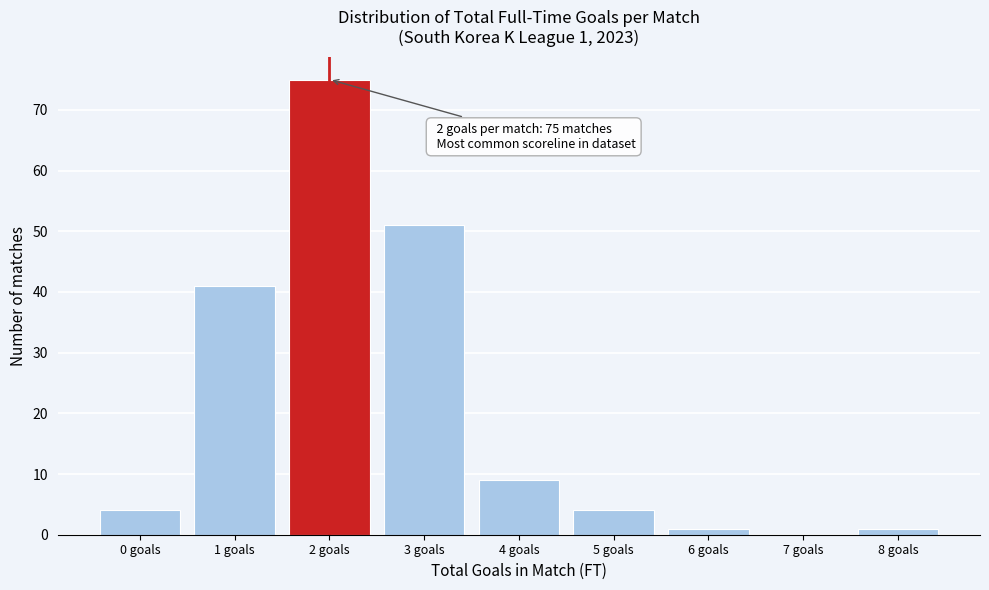

Reading left to right, list all the values displayed in this chart.

0 goals=4	1 goals=41	2 goals=75	3 goals=51	4 goals=9	5 goals=4	6 goals=1	7 goals=0	8 goals=1